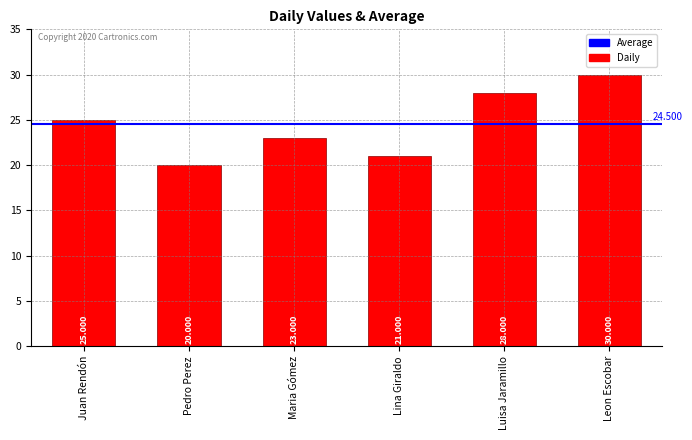

Read the value at Leon Escobar.

30